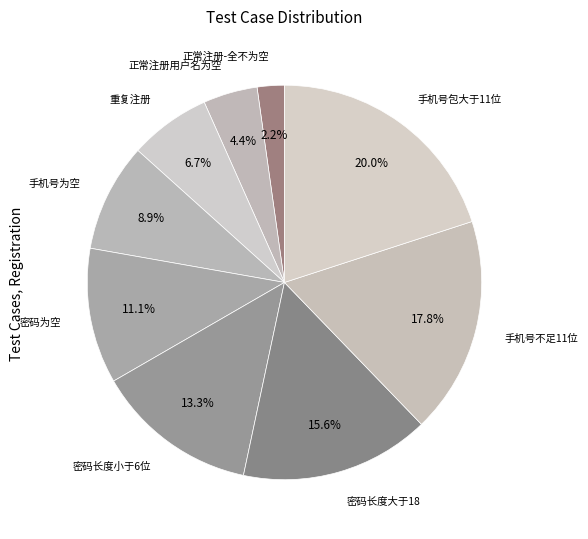

Rank the categories by value from highest to lowest.

手机号包大于11位, 手机号不足11位, 密码长度大于18, 密码长度小于6位, 密码为空, 手机号为空, 重复注册, 正常注册用户名为空, 正常注册-全不为空